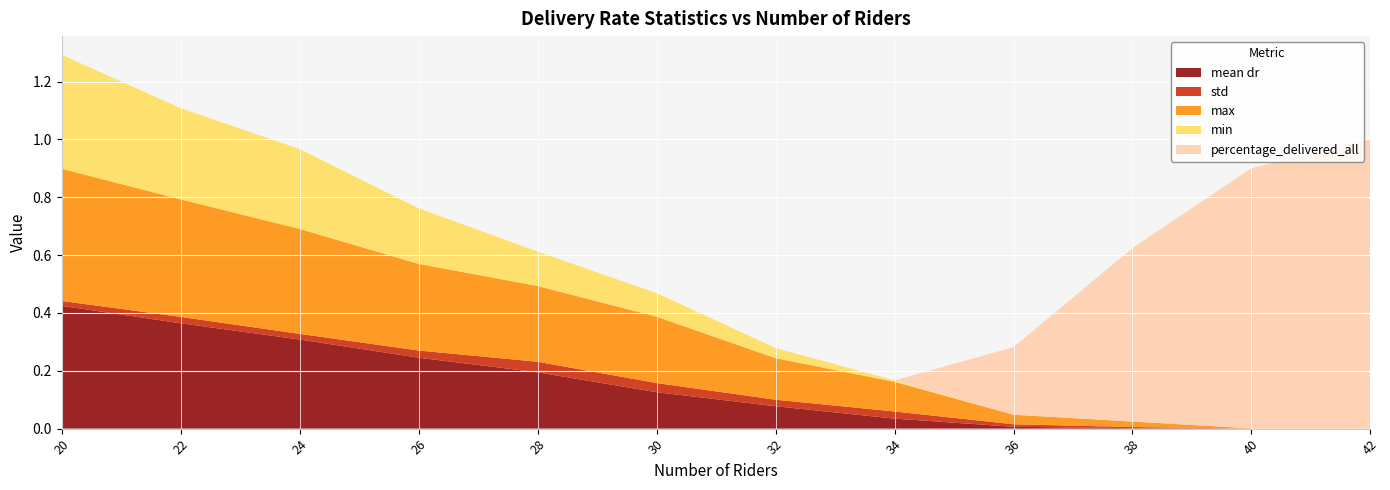

Reading right to left, extract all data points from this chart.

mean dr: 0.0	0.0	0.0	0.0	0.0	0.1	0.1	0.2	0.2	0.3	0.4	0.4
std: 0.0	0.0	0.0	0.0	0.0	0.0	0.0	0.0	0.0	0.0	0.0	0.0
max: 0.0	0.0	0.0	0.0	0.1	0.1	0.2	0.3	0.3	0.4	0.4	0.5
min: 0.0	0.0	0.0	0.0	0.0	0.0	0.1	0.1	0.2	0.3	0.3	0.4
percentage_delivered_all: 1.0	0.9	0.6	0.2	0.0	0.0	0.0	0.0	0.0	0.0	0.0	0.0